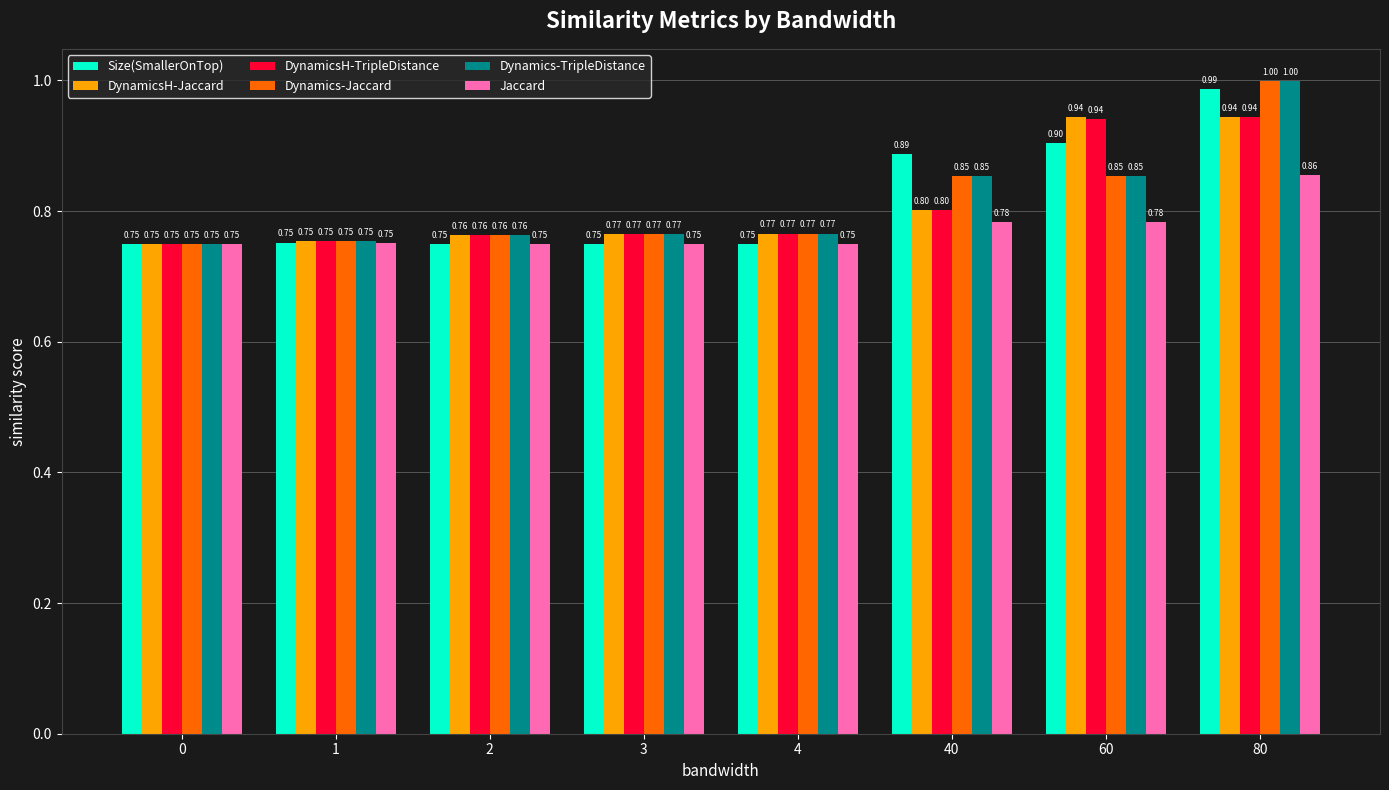

What is the difference between the DynamicsH-TripleDistance values at 80 and 4?

0.2